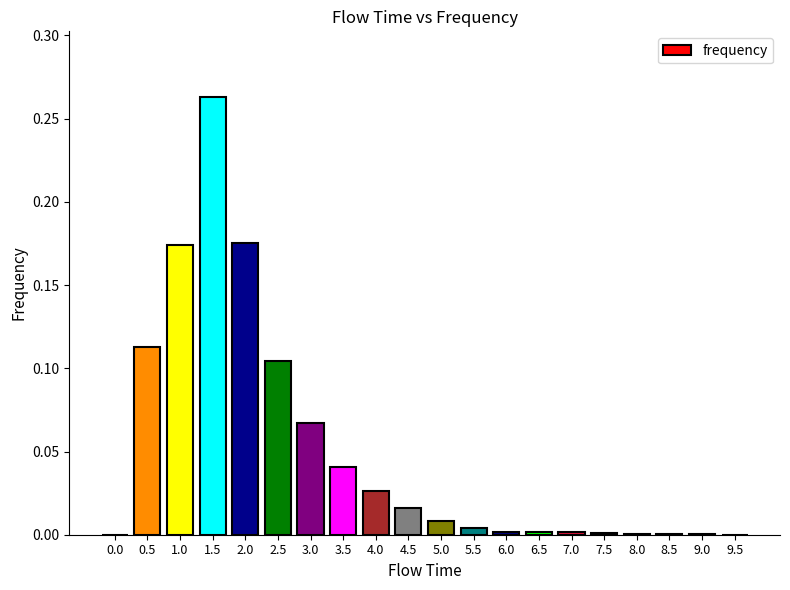

At which category does the chart reach its peak across all series?

1.5